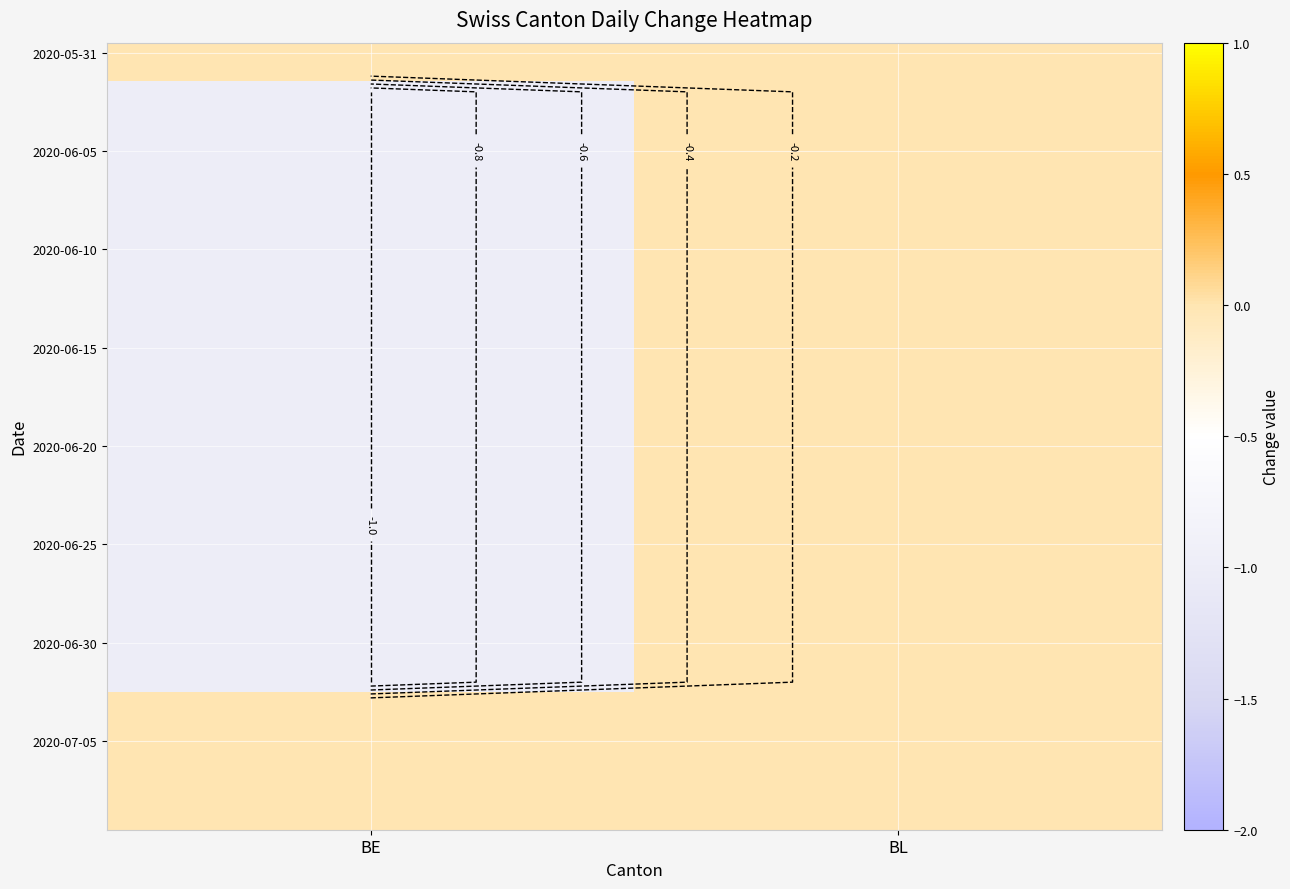

Where is 2020-05-31 nearest to the value 0?

BE